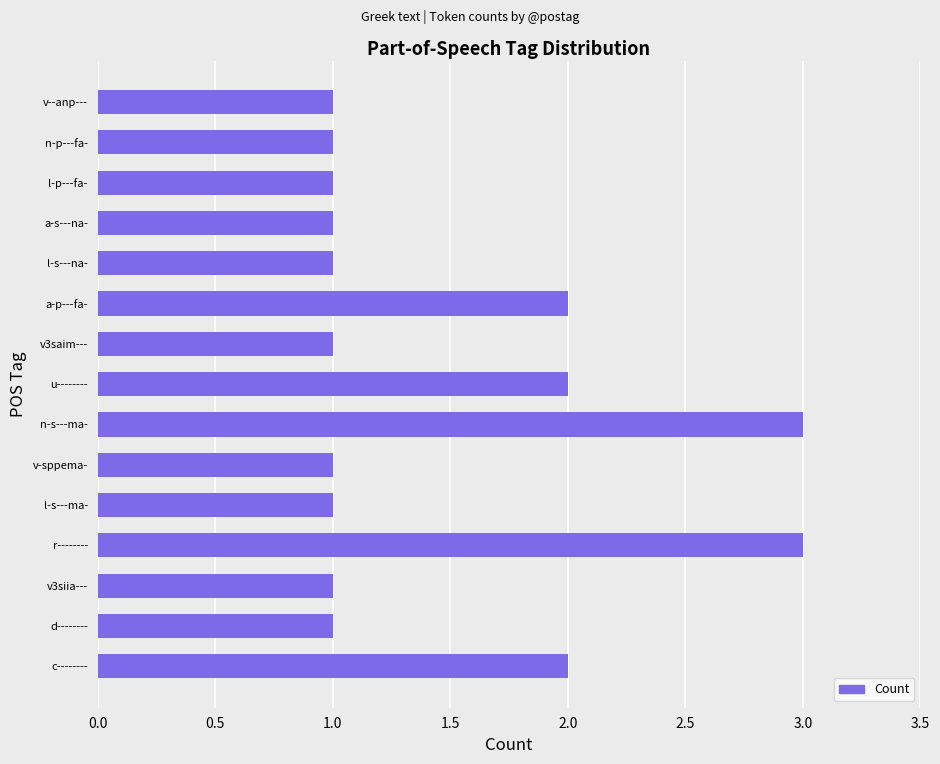

What is the ratio of the value at n-s---ma- to the value at v3siia---?

3.0